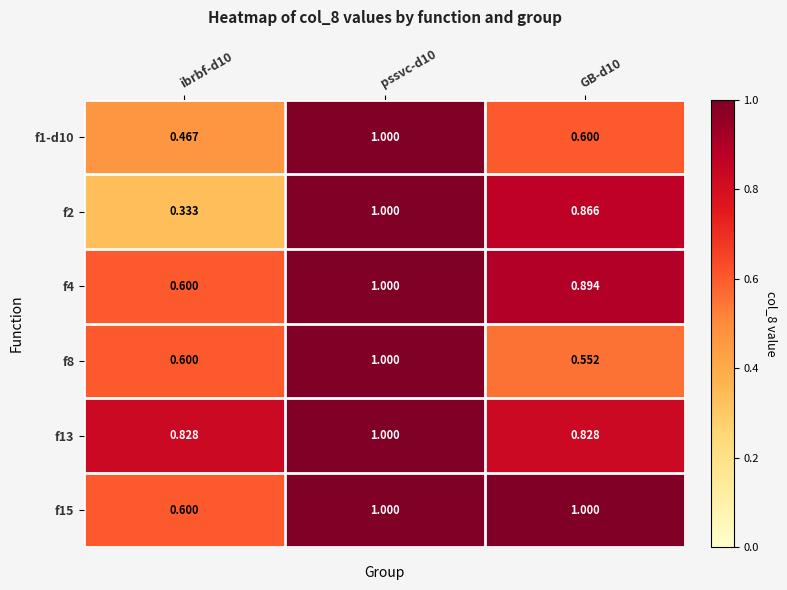

How many distinct data groups are displayed?

6